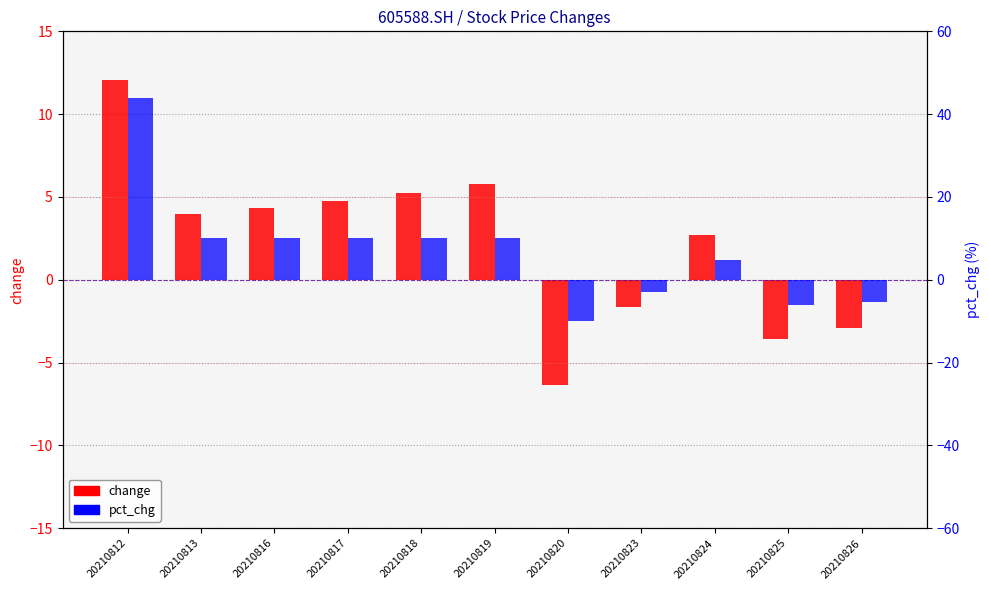

How many data points does each series have?

11